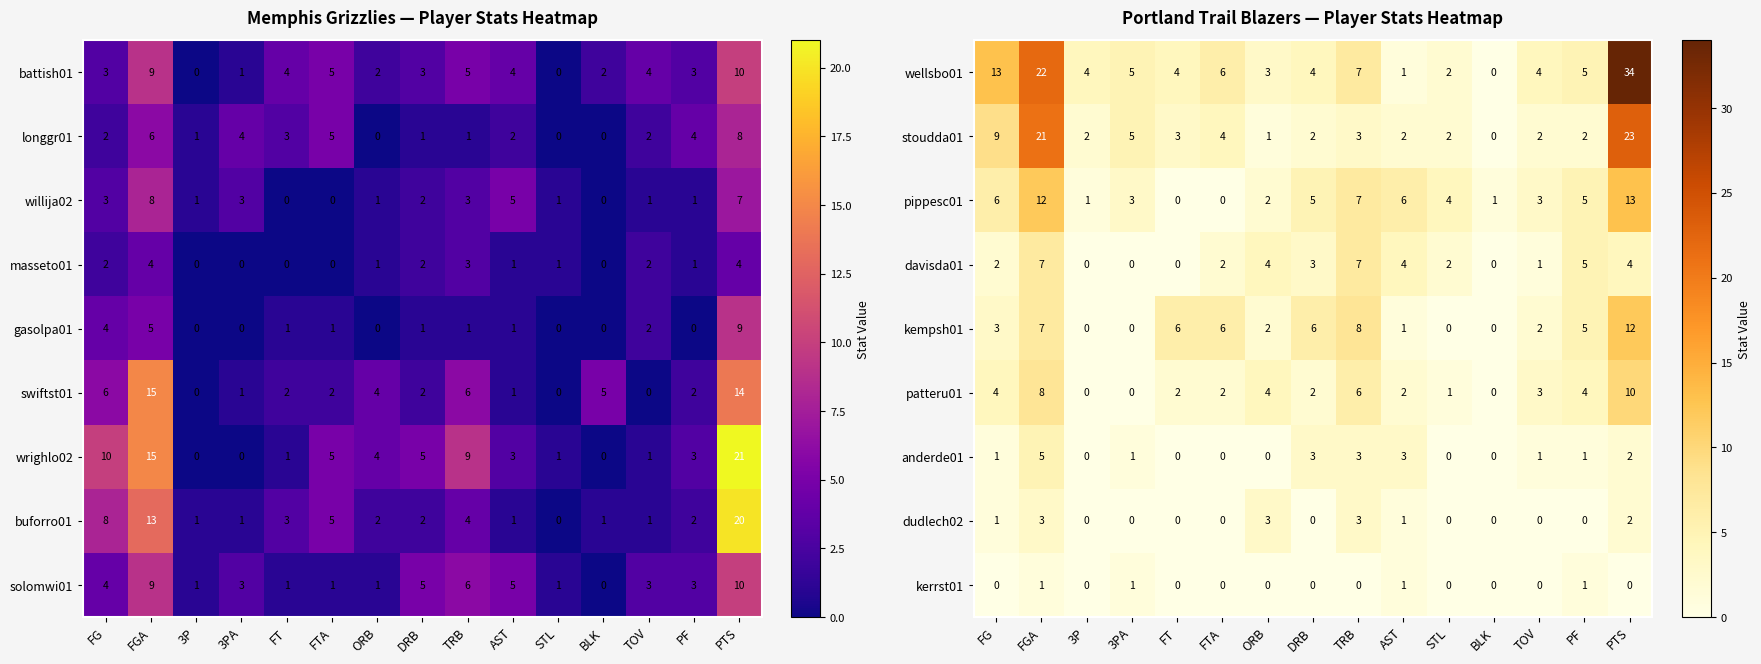

At which label is davisda01 closest to 3?

DRB